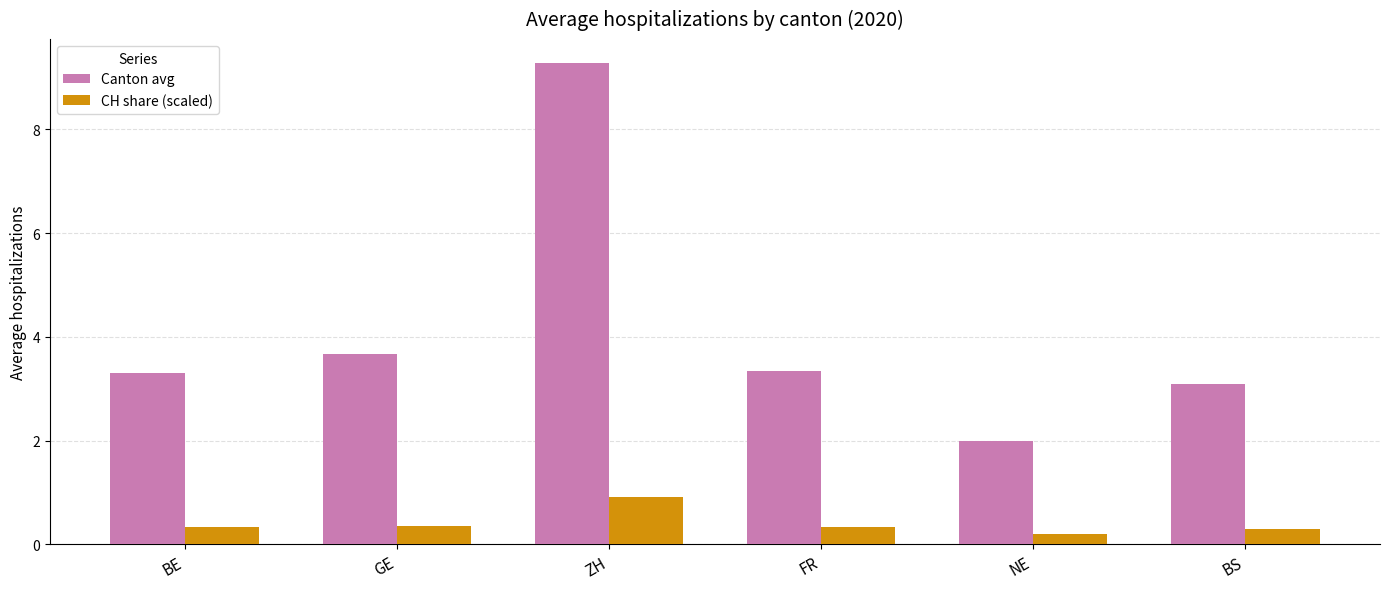

What is the difference between the Canton avg values at GE and BE?

0.4